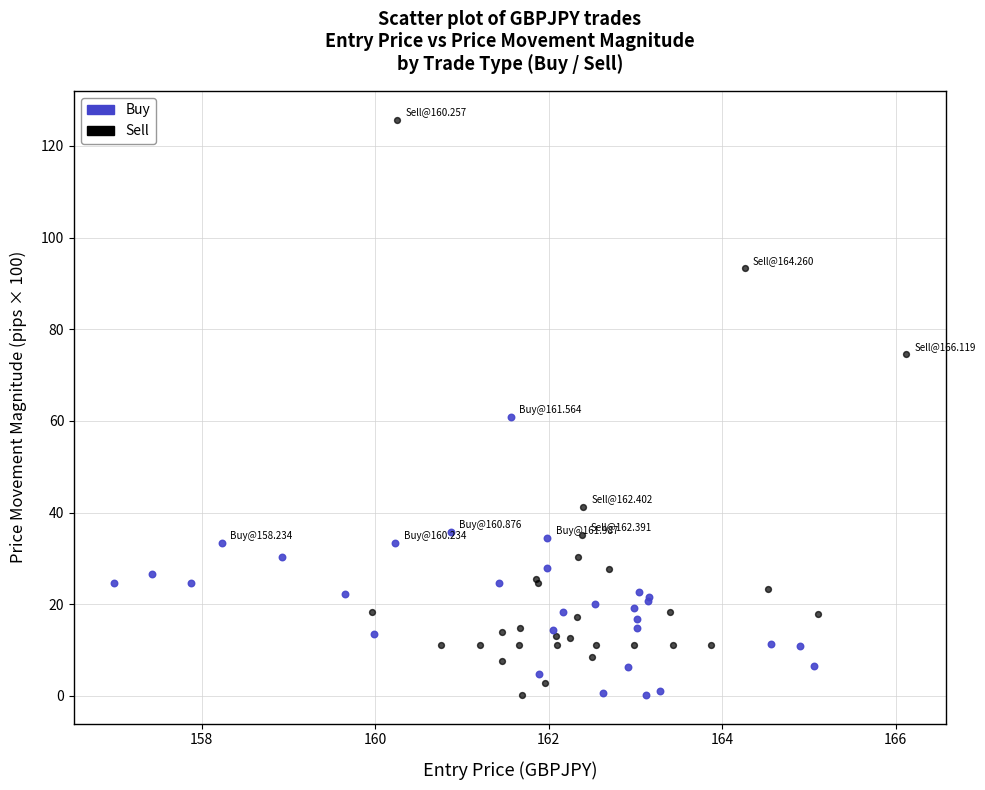

Which series contains the highest Y value?

Sell